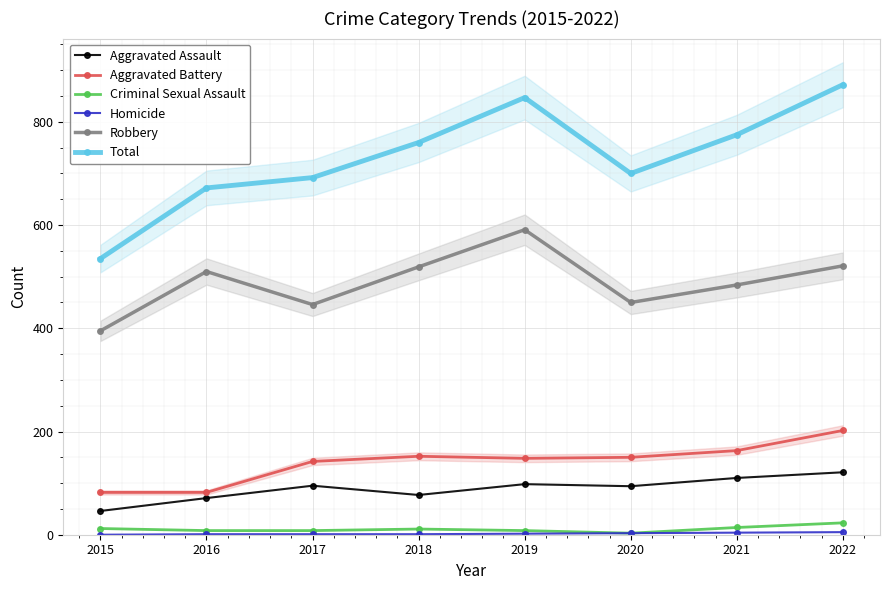

How many data points in Aggravated Battery are less than 150?

4